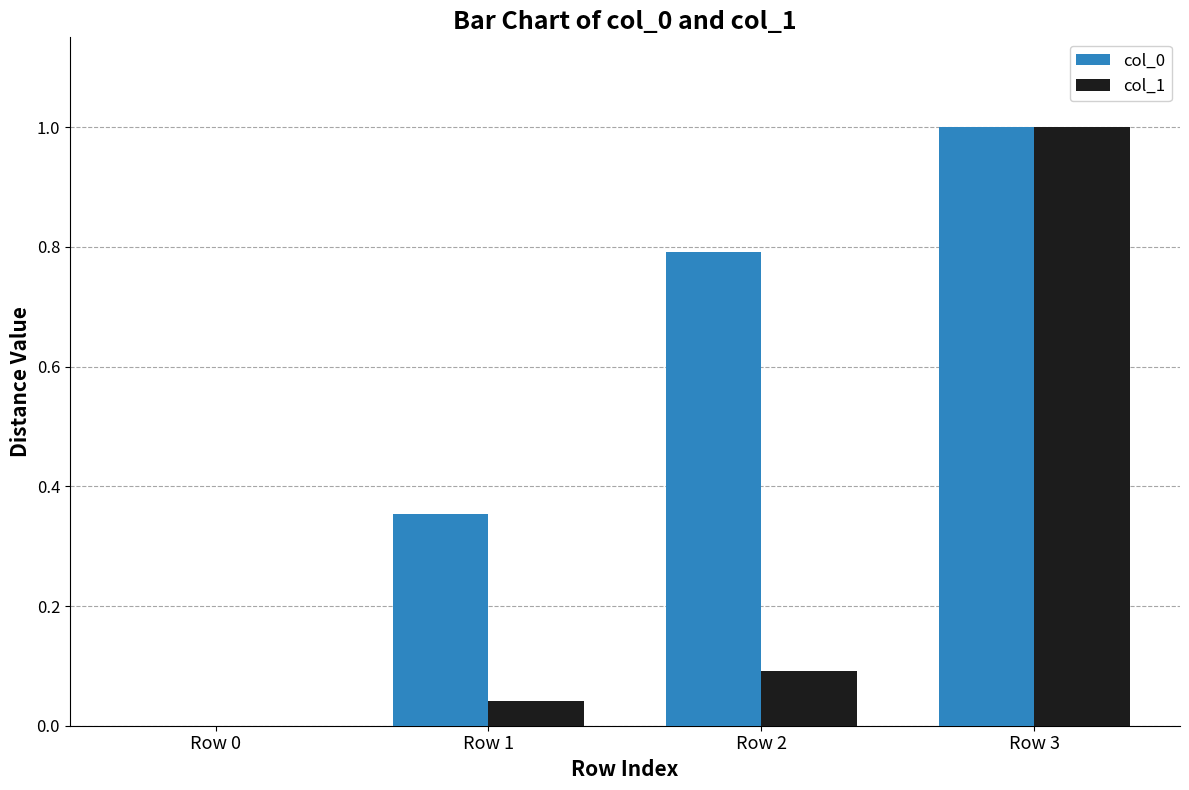

What is the sum of all col_0 values?

2.1